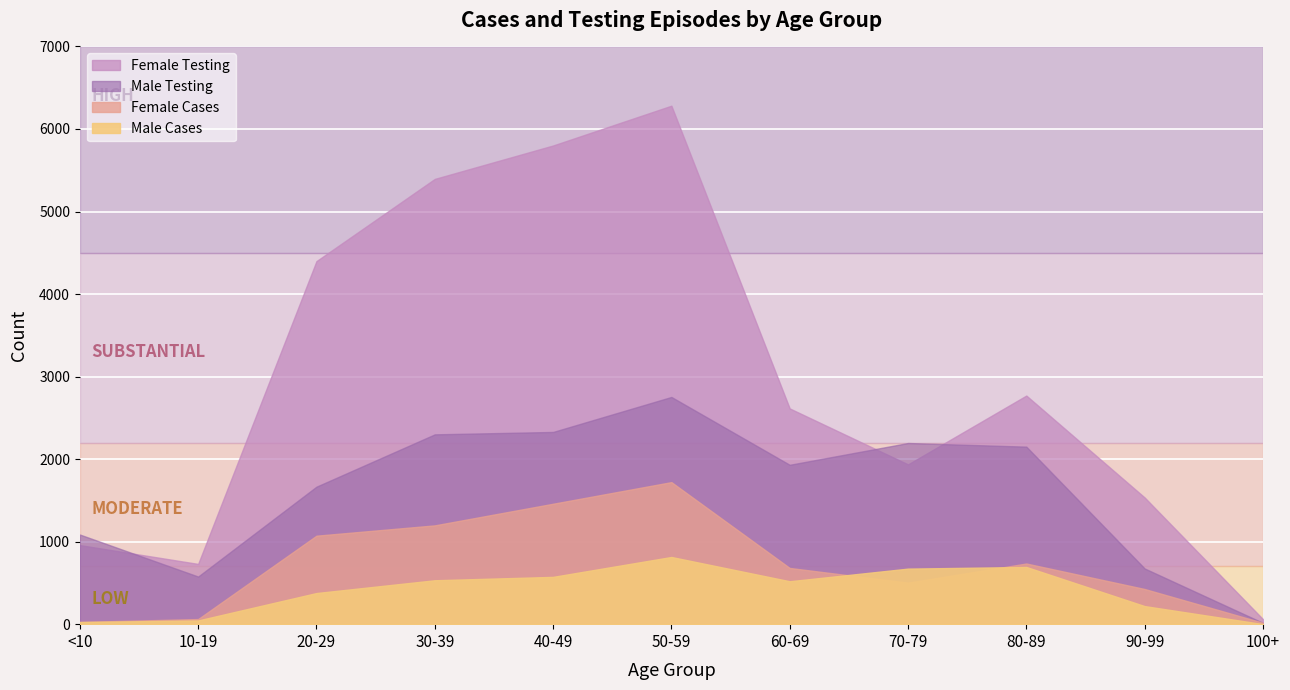

Reading left to right, transcribe all the data shown in this chart.

Male Cases: <10=26	10-19=45	20-29=377	30-39=532	40-49=573	50-59=814	60-69=520	70-79=673	80-89=693	90-99=219	100+=1
Female Cases: <10=27	10-19=62	20-29=1072	30-39=1197	40-49=1459	50-59=1721	60-69=681	70-79=503	80-89=735	90-99=426	100+=17
Male Testing: <10=1086	10-19=577	20-29=1666	30-39=2300	40-49=2329	50-59=2753	60-69=1931	70-79=2195	80-89=2151	90-99=675	100+=16
Female Testing: <10=958	10-19=730	20-29=4399	30-39=5395	40-49=5800	50-59=6282	60-69=2614	70-79=1936	80-89=2770	90-99=1535	100+=61